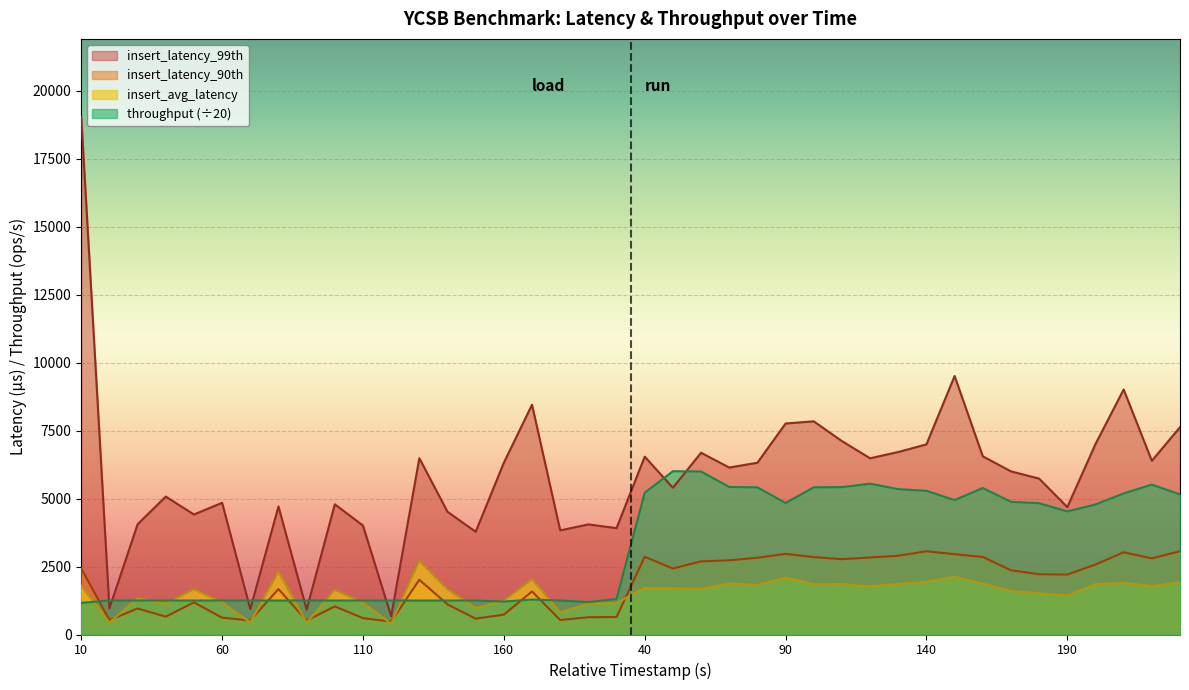

Reading left to right, list all the values displayed in this chart.

throughput: 1163.5	1250.1	1250.0	1250.0	1249.9	1250.1	1249.9	1250.1	1249.9	1250.0	1250.0	1250.1	1250.0	1250.0	1250.0	1212.6	1287.3	1250.0	1194.4	1305.7	5216.2	6009.0	5996.0	5427.8	5414.5	4837.9	5416.2	5422.7	5550.0	5347.5	5287.0	4945.0	5390.4	4881.5	4830.5	4529.0	4784.7	5192.4	5514.2	5155.0
insert_avg_latency: 1783.9	438.9	1336.4	1130.2	1658.0	1172.9	446.9	2297.3	433.7	1637.6	1163.1	396.4	2710.3	1656.7	973.1	1238.9	2022.4	815.2	1135.5	1159.1	1713.5	1696.0	1683.2	1879.1	1818.4	2096.2	1849.7	1853.3	1776.4	1856.0	1940.1	2125.2	1872.7	1598.3	1515.5	1434.2	1854.2	1896.0	1783.6	1920.7
insert_latency_90th: 2431.0	528.0	957.0	657.0	1181.0	618.0	516.0	1672.0	511.0	1035.0	602.0	474.0	2014.0	1108.0	583.0	731.0	1583.0	533.0	635.0	643.0	2859.0	2427.0	2691.0	2729.0	2823.0	2967.0	2847.0	2771.0	2833.0	2897.0	3063.0	2953.0	2853.0	2363.0	2217.0	2205.0	2575.0	3025.0	2801.0	3065.0
insert_latency_99th: 19055.0	962.0	4055.0	5075.0	4415.0	4847.0	935.0	4711.0	917.0	4791.0	4007.0	671.0	6487.0	4515.0	3779.0	6319.0	8455.0	3831.0	4051.0	3913.0	6543.0	5399.0	6687.0	6143.0	6319.0	7763.0	7843.0	7115.0	6483.0	6715.0	6995.0	9511.0	6555.0	6003.0	5735.0	4687.0	7007.0	9015.0	6391.0	7627.0